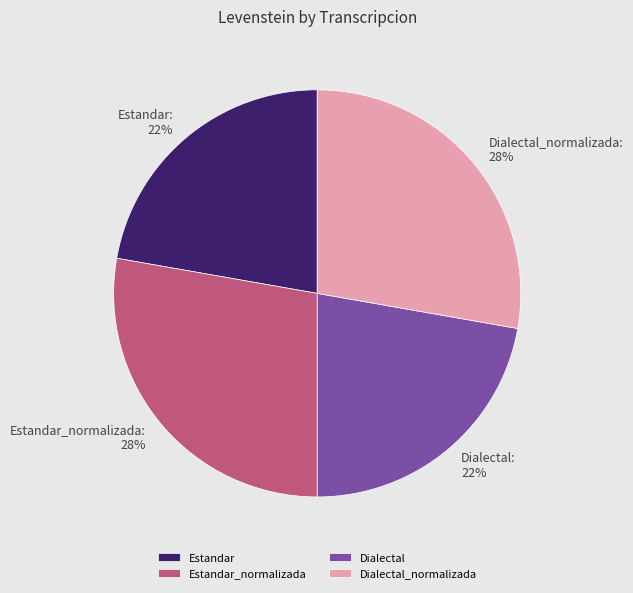

To the nearest percent, what portion does Estandar_normalizada represent?

28%